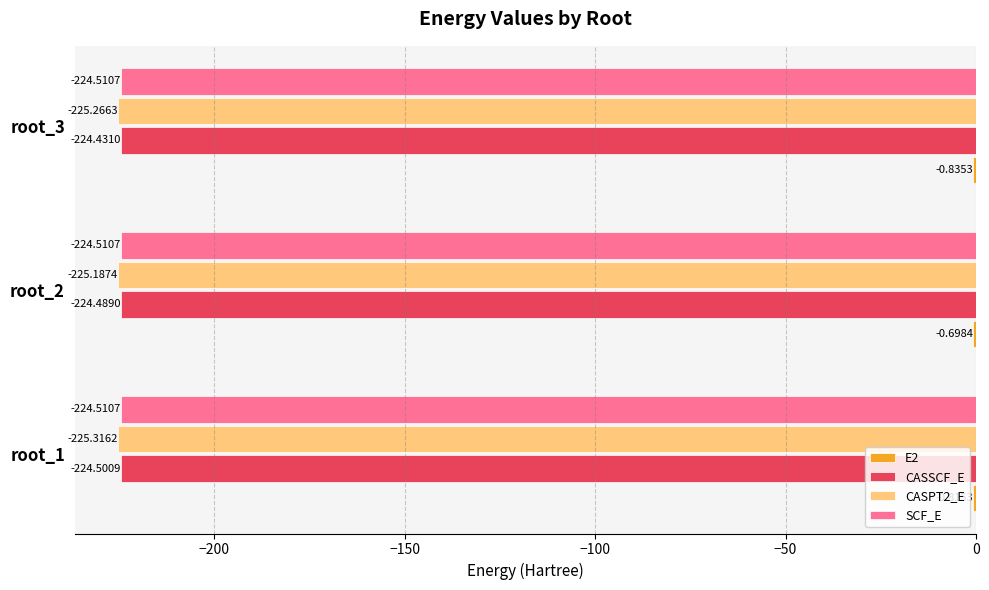

What is the total value across all series at root_3?

-675.0